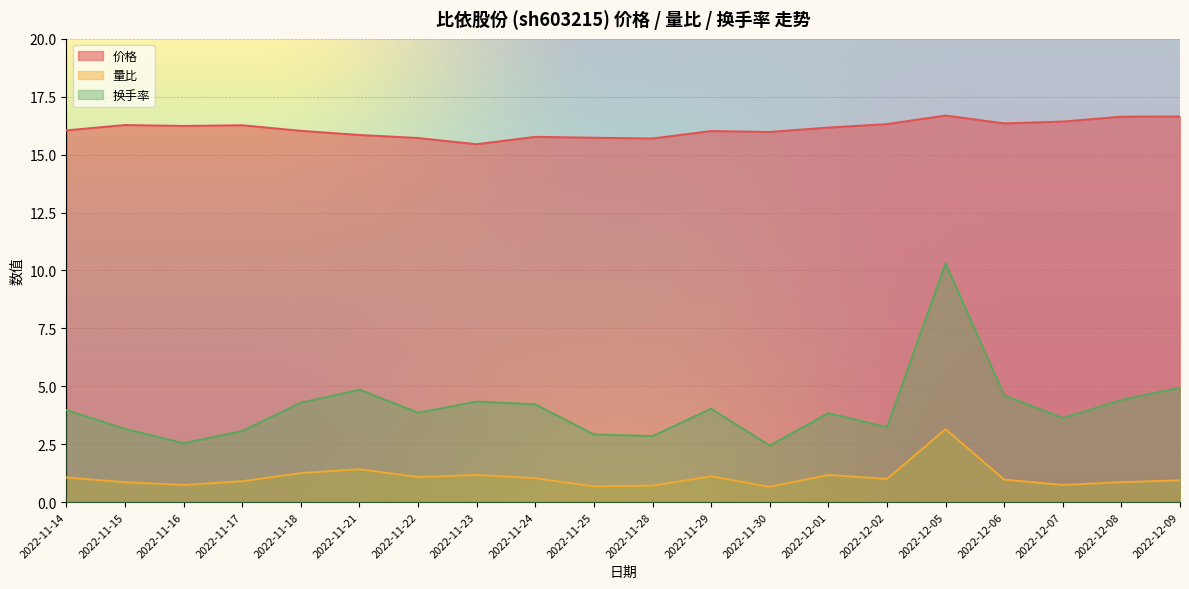

What is the difference between the 量比 values at 2022-12-07 and 2022-11-21?

0.7